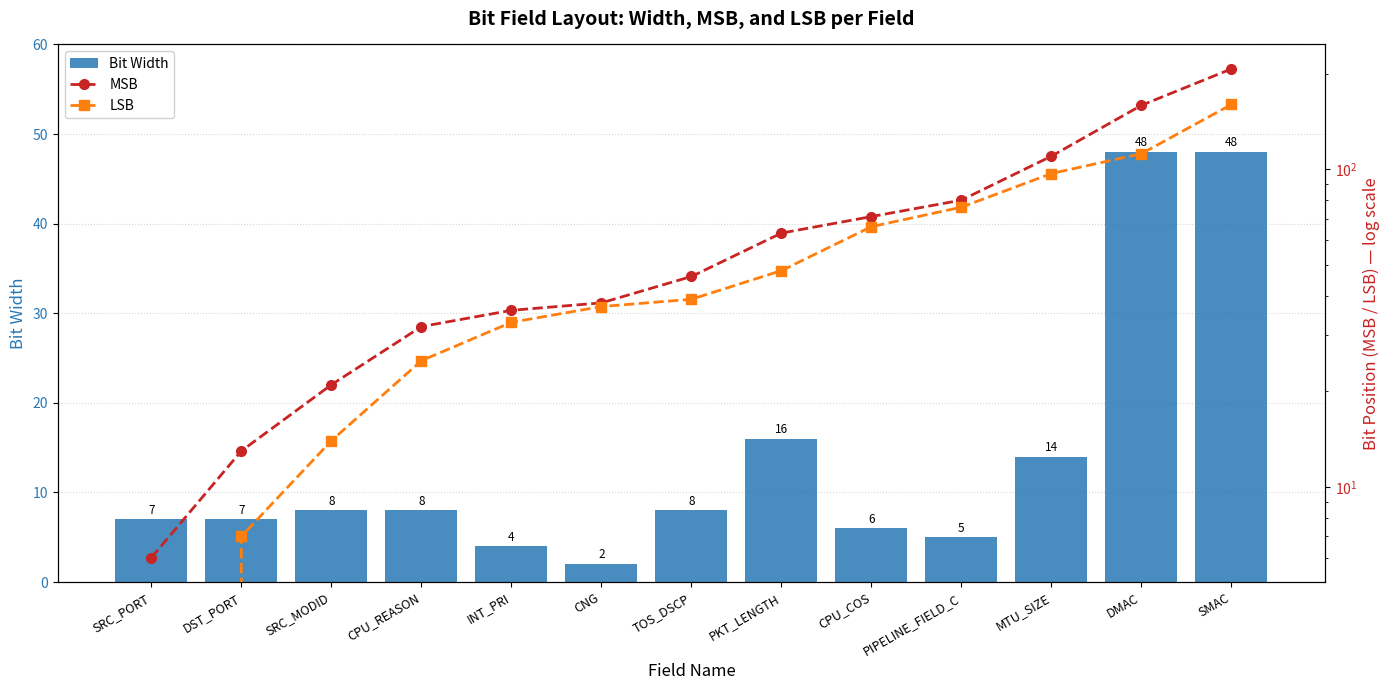

Is it true that Bit Width equals 8 at CPU_REASON?

True